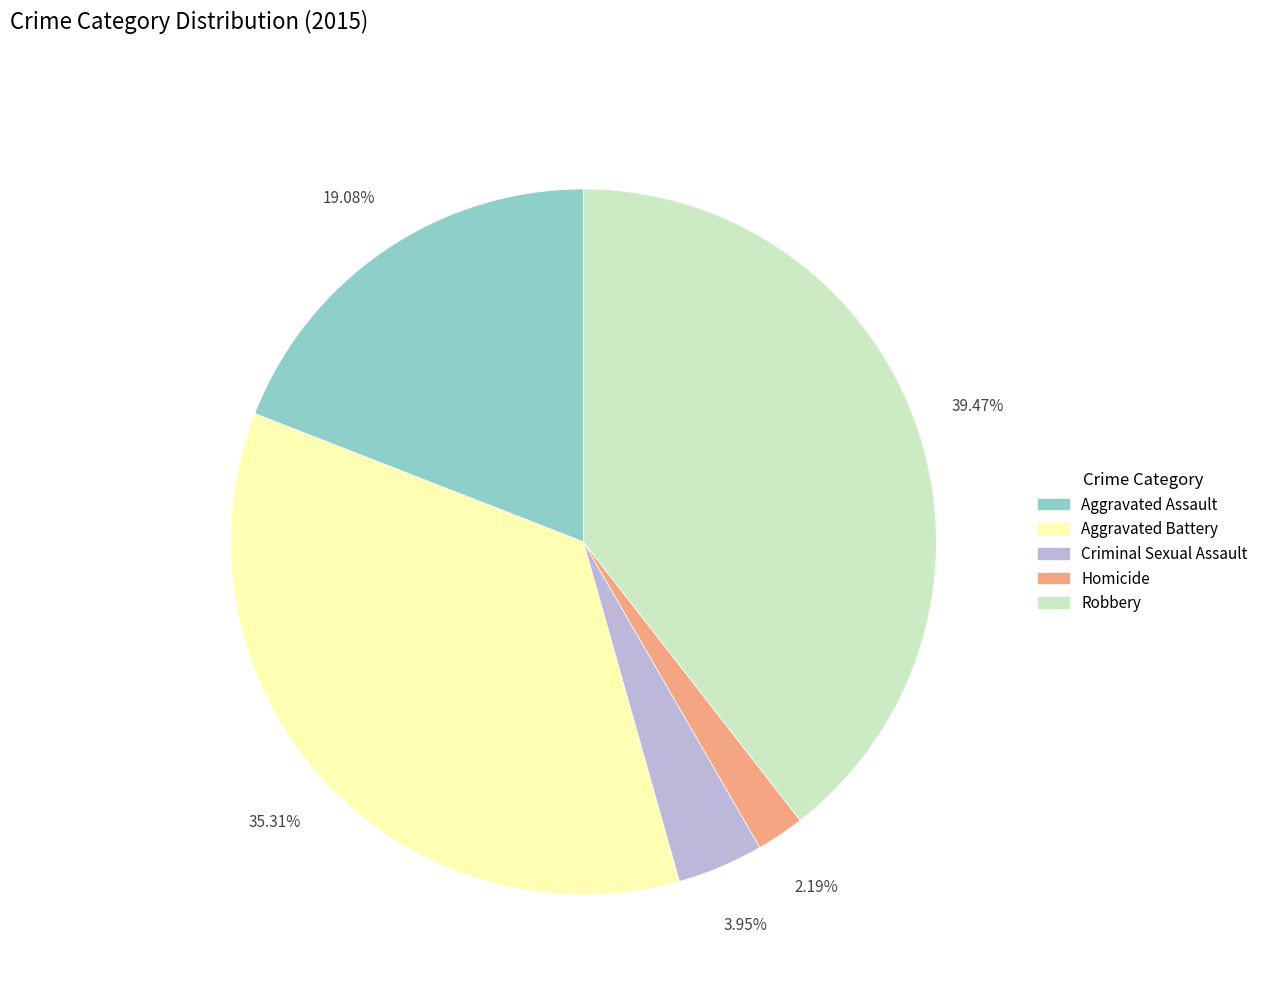

Which slice is the largest?

Robbery